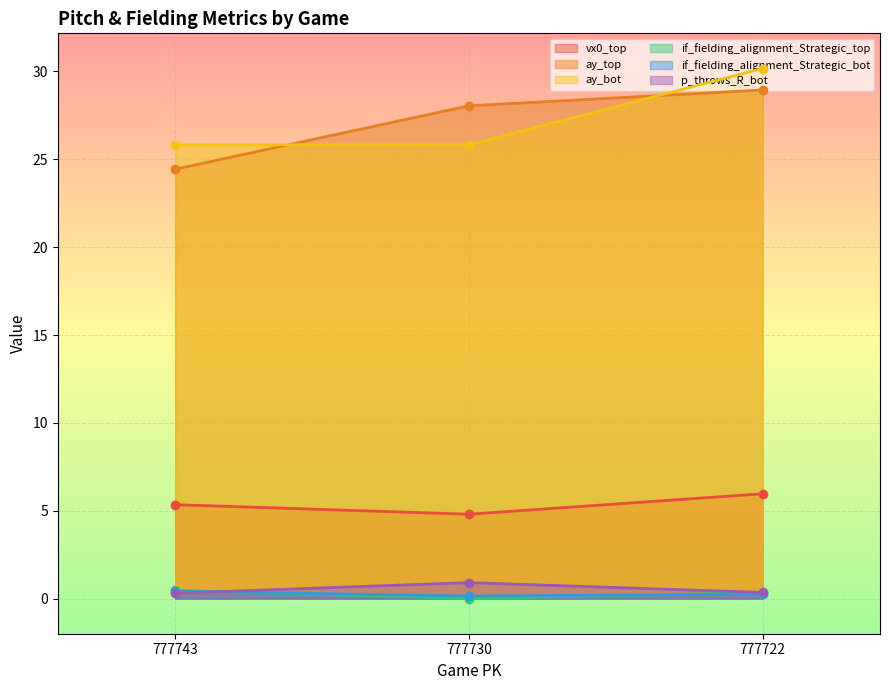

What is the difference between the maximum and minimum values in the if_fielding_alignment_Strategic_top series?

0.5